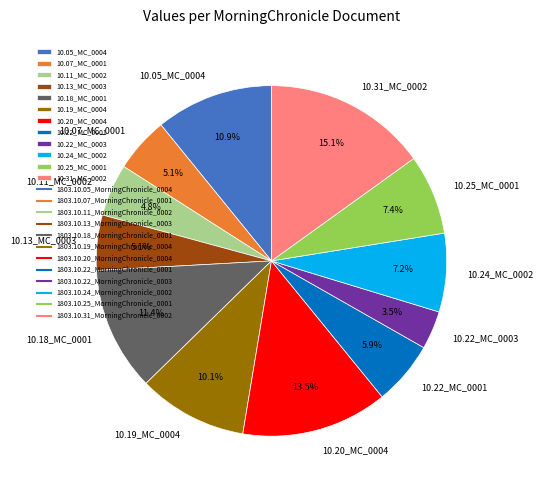

Which category has the smallest portion of the pie?

10.22_MC_0003